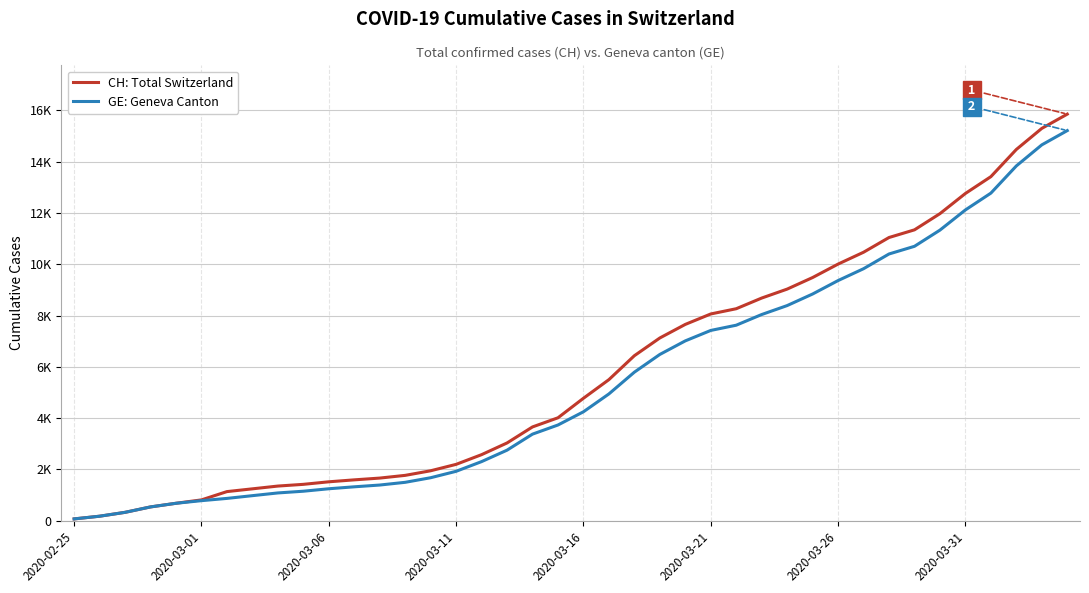

True or false: GE: Geneva Canton and CH: Total Switzerland cross at least once.

False